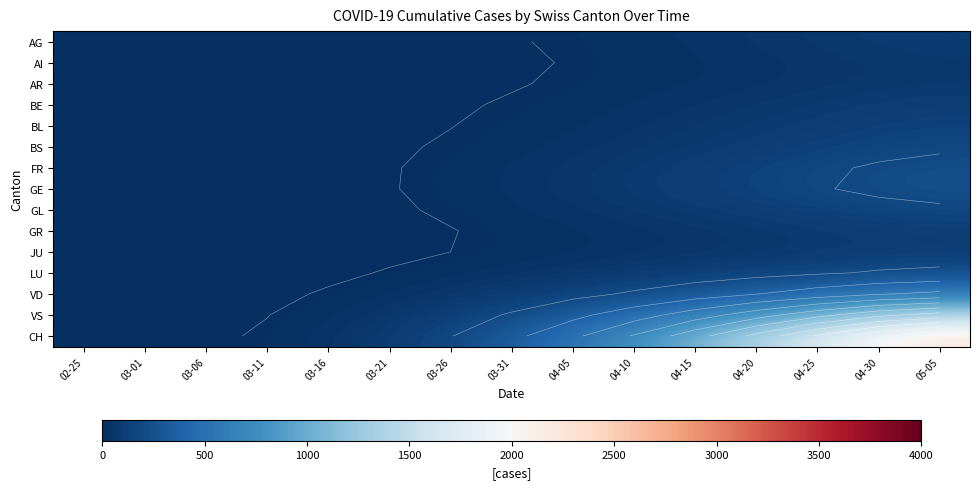

Between 04-30 and 03-31, which is larger?

04-30